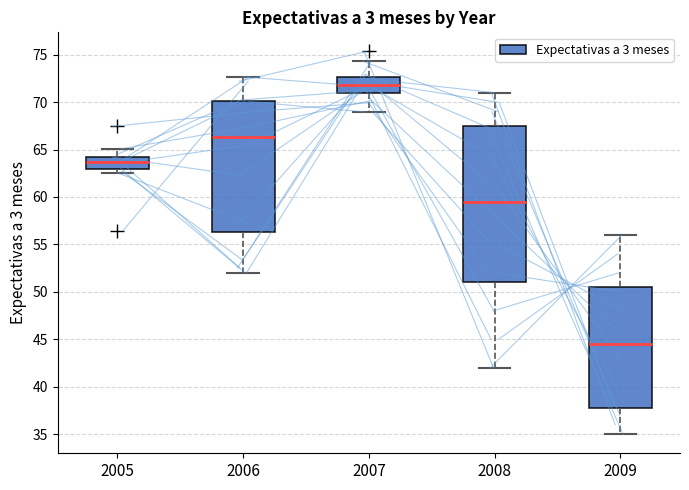

Which box has the highest median line?

2007